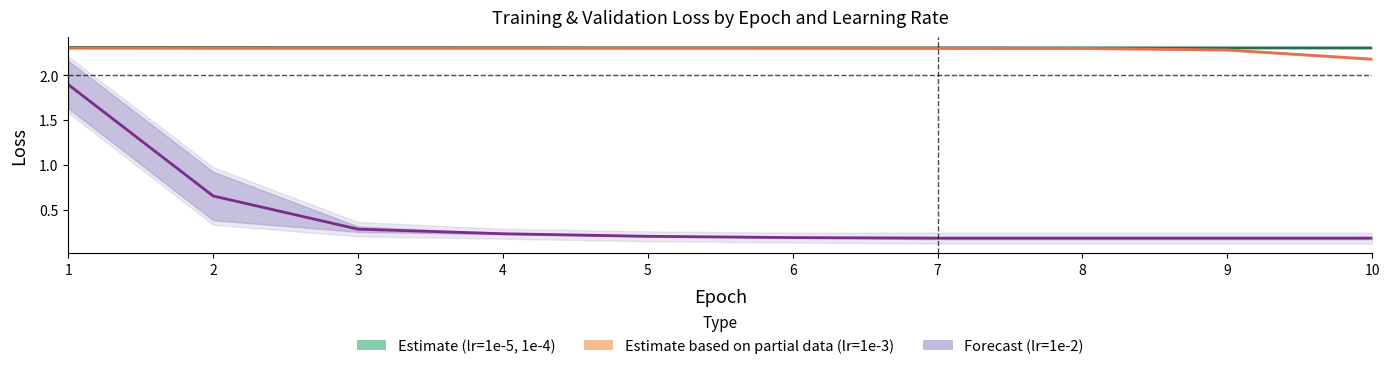

What is the sum of all Training Loss lr=1e-3 values?

22.9